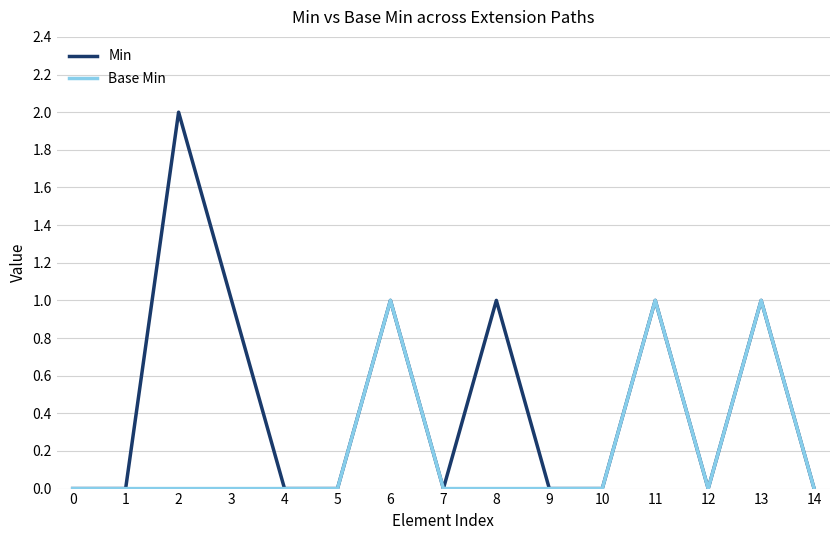

Reading left to right, transcribe all the data shown in this chart.

Min: 0=0	1=0	2=2	3=1	4=0	5=0	6=1	7=0	8=1	9=0	10=0	11=1	12=0	13=1	14=0
Base Min: 0=0	1=0	2=0	3=0	4=0	5=0	6=1	7=0	8=0	9=0	10=0	11=1	12=0	13=1	14=0